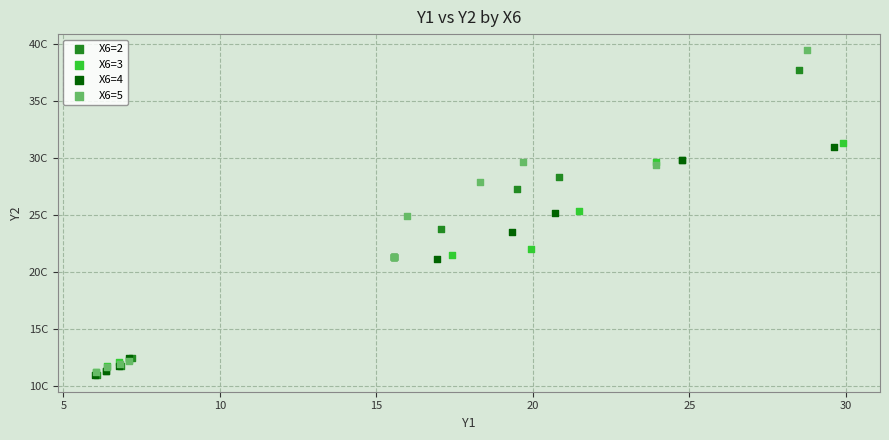

Which series contains the highest Y value?

X6=5